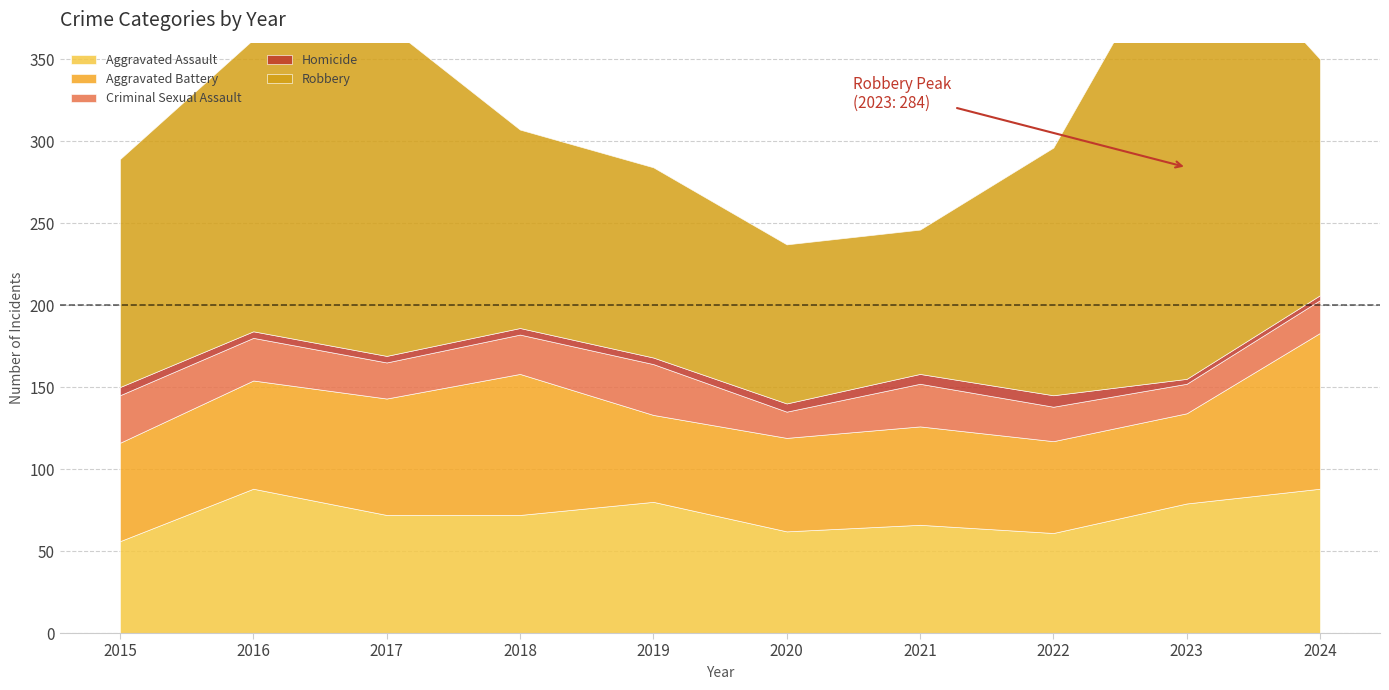

At 2015, list the series in order from smallest to largest.

Homicide, Criminal Sexual Assault, Aggravated Assault, Aggravated Battery, Robbery